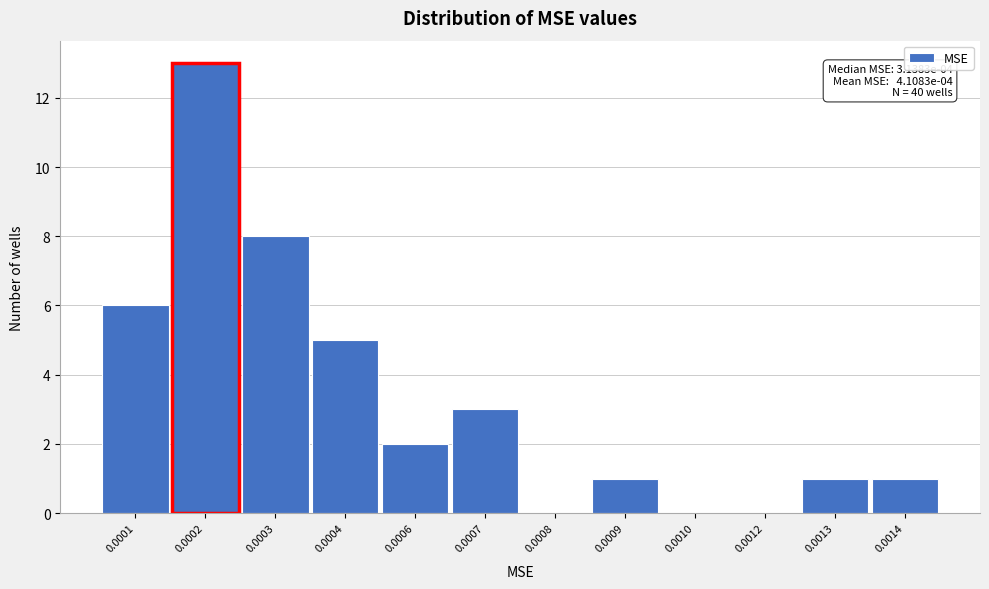

Reading left to right, list all the values displayed in this chart.

0.0001=6	0.0002=13	0.0003=8	0.0004=5	0.0006=2	0.0007=3	0.0008=0	0.0009=1	0.0010=0	0.0012=0	0.0013=1	0.0014=1